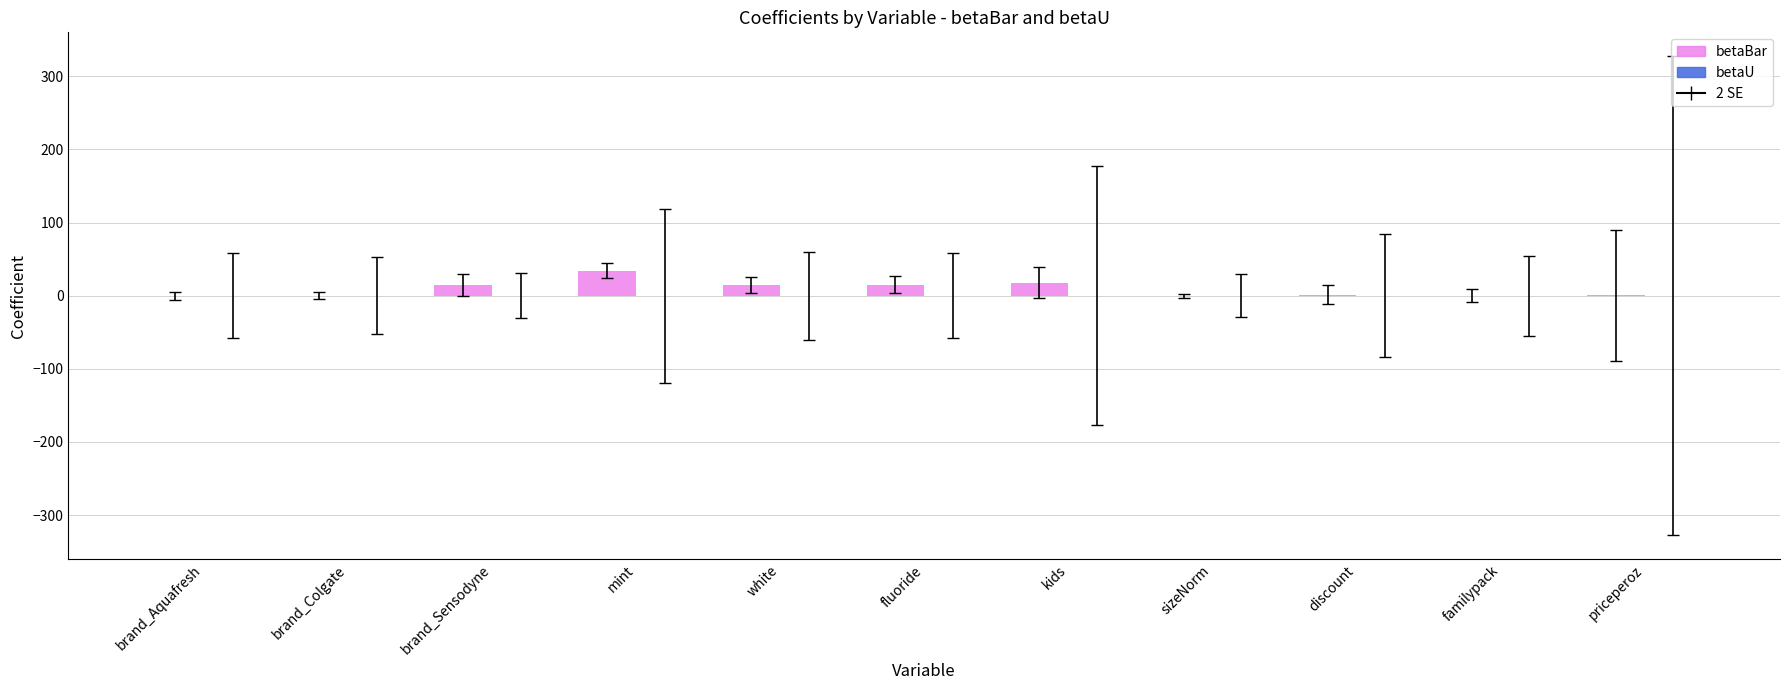

Which series has the largest range (max minus min)?

betaBar